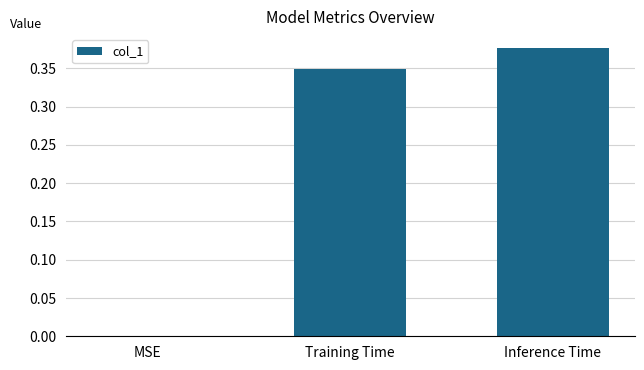

Which category has the highest value across all series?

Inference Time